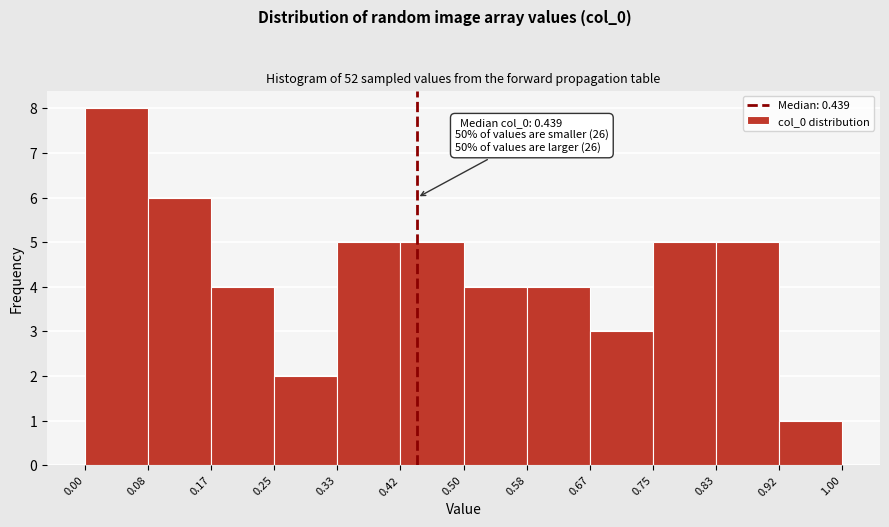

Which range on the x-axis has the tallest bar?

0.00 to 0.08